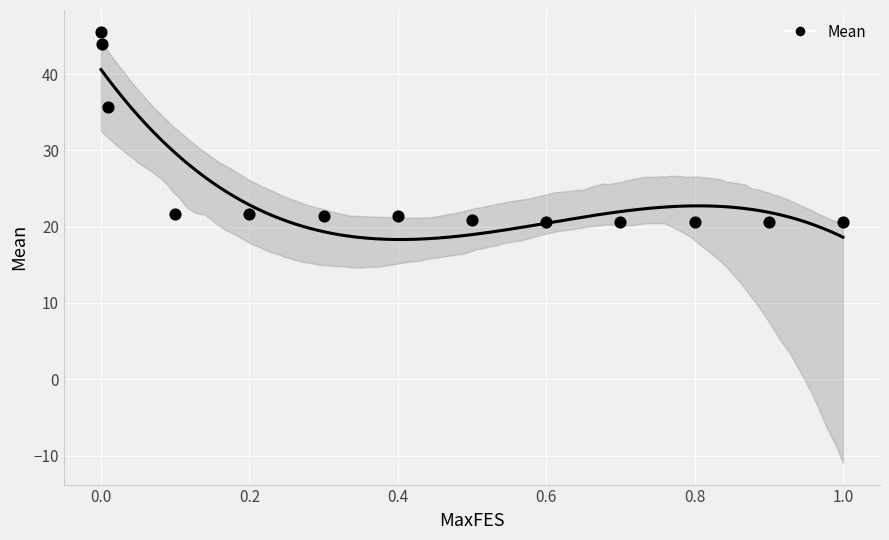

What is the range of Y values (max minus min)?

25.0